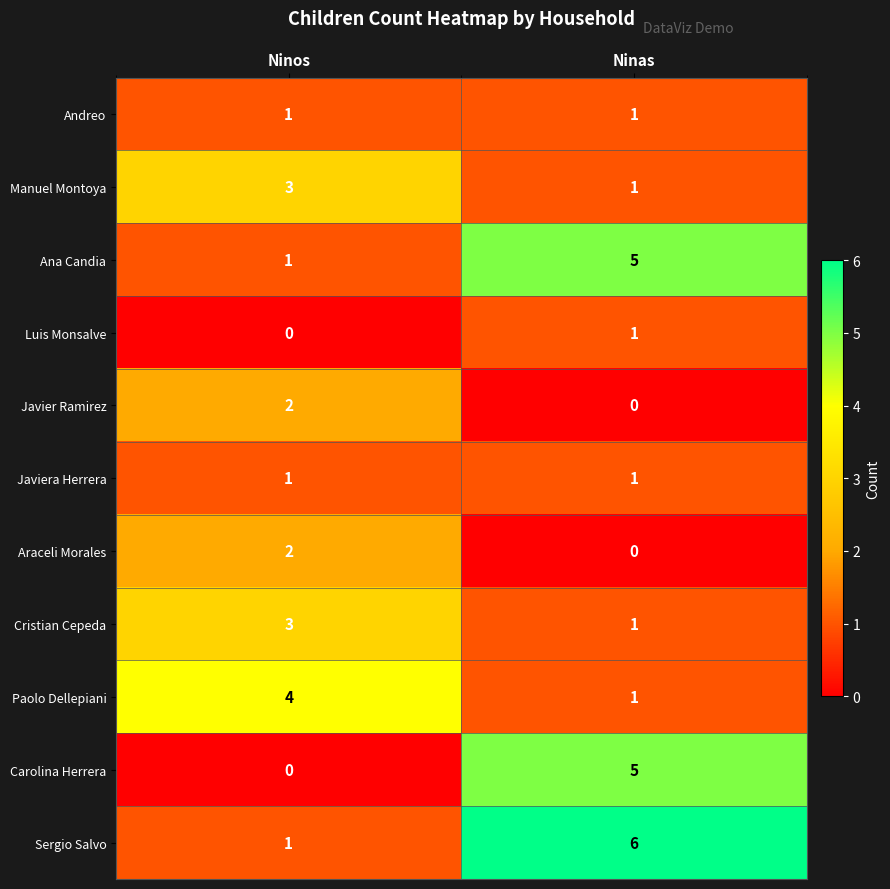

What is the difference between the highest and lowest values at Ninas?

6